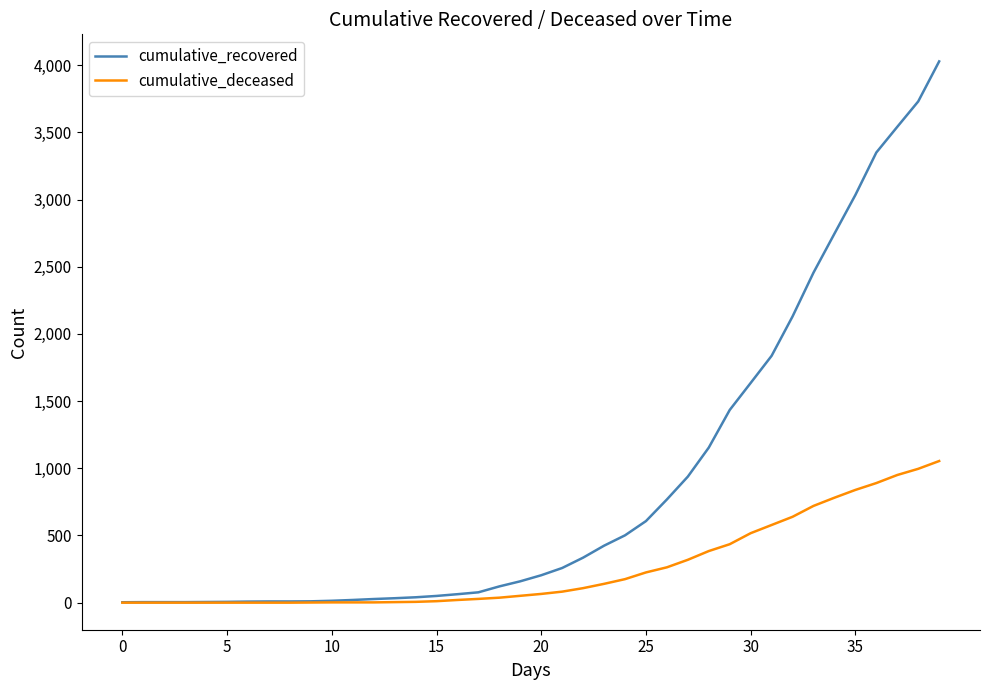

Which series has the largest total across all categories?

cumulative_recovered